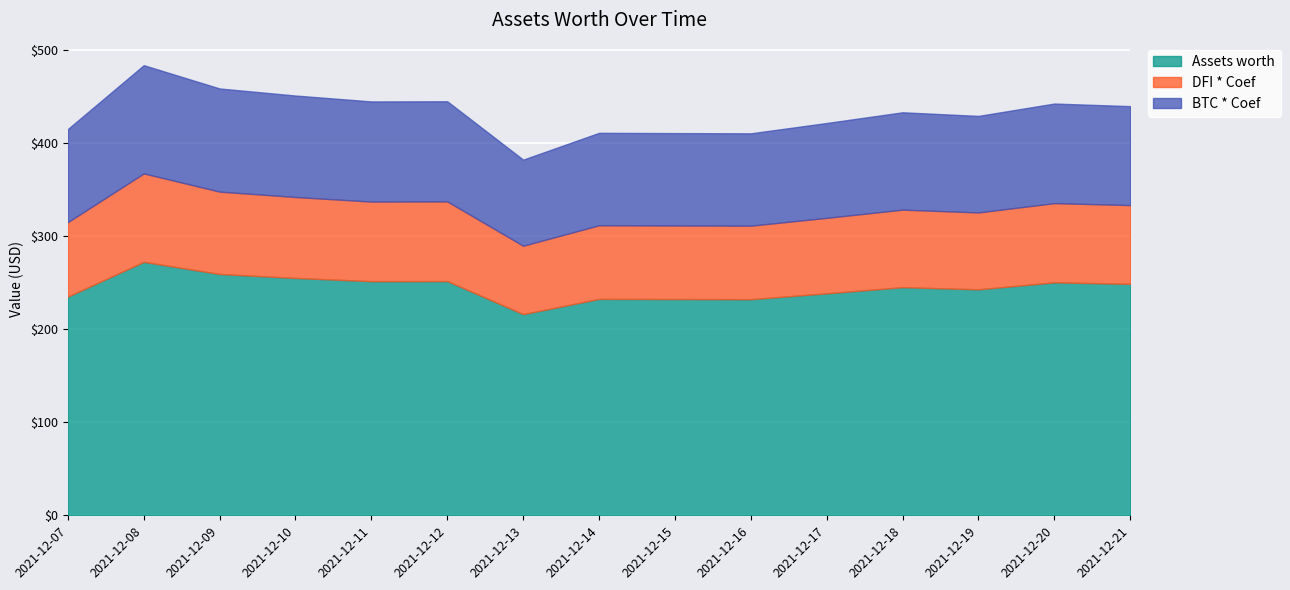

True or false: Assets worth and BTC * Coef intersect in this chart.

False